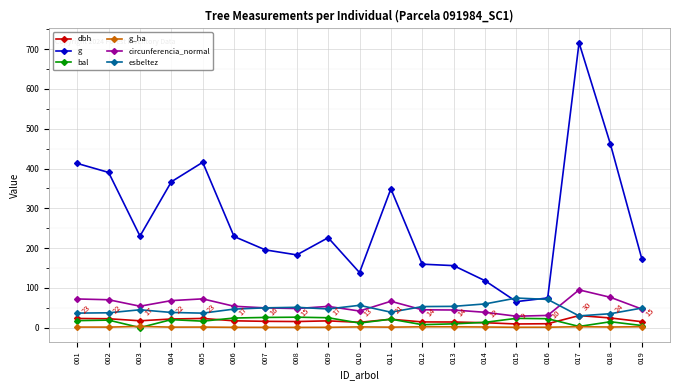

Is the value of g at 003 greater than the value of esbeltez at 013?

Yes